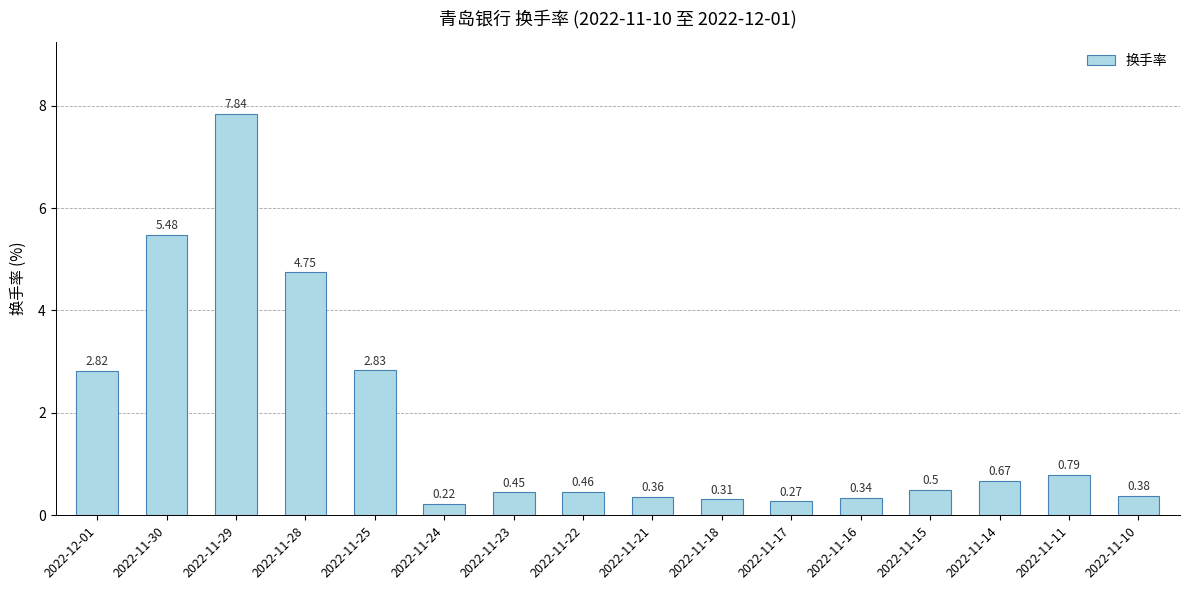

Which has a higher value, 2022-12-01 or 2022-11-15?

2022-12-01